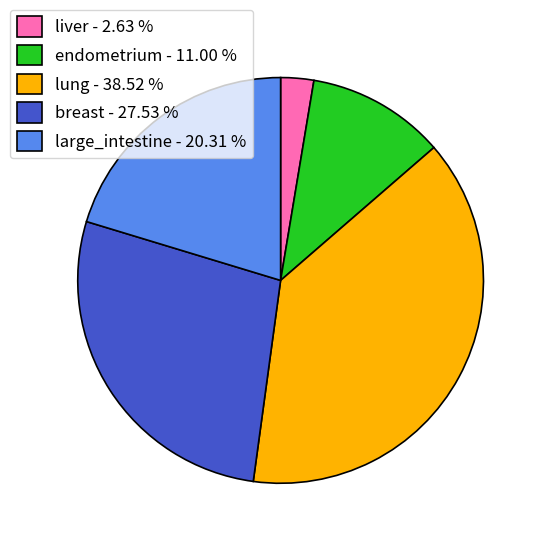

Which category has the biggest portion of the pie?

lung - 38.52 %